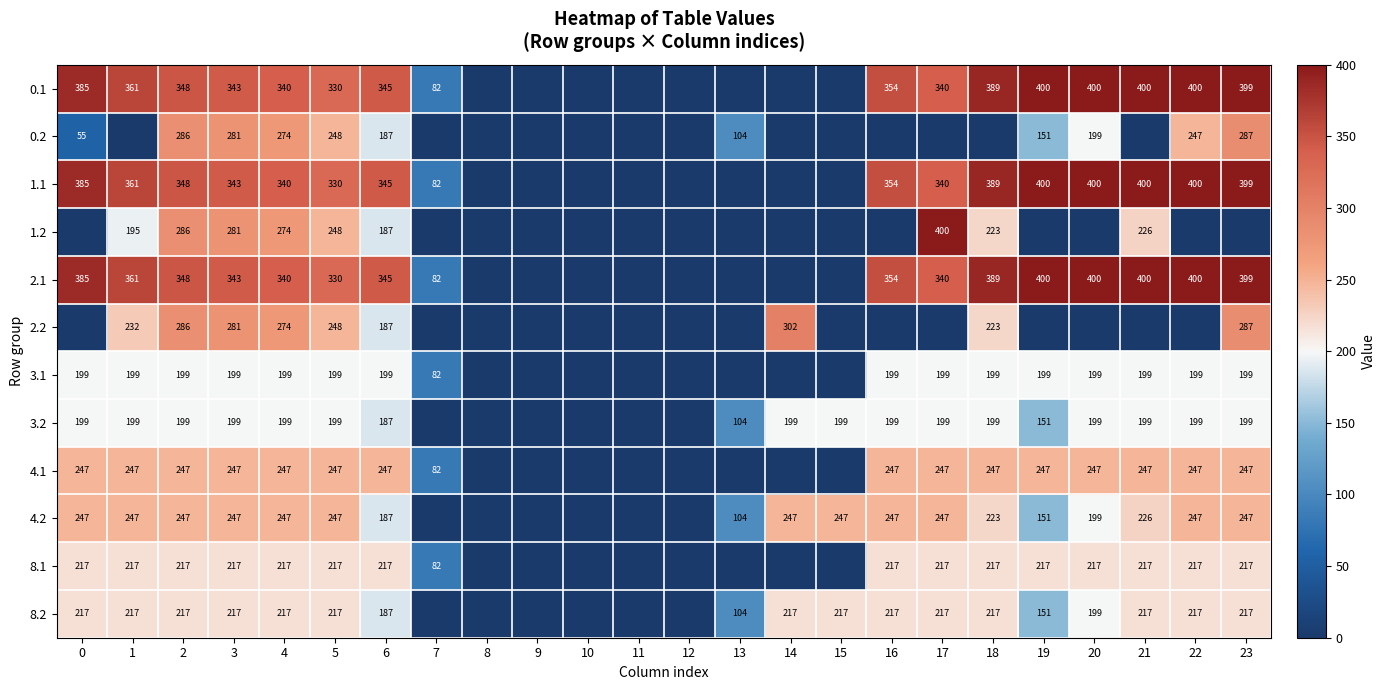

Is the value of 8.1 at 19 greater than the value of 3.2 at 22?

Yes